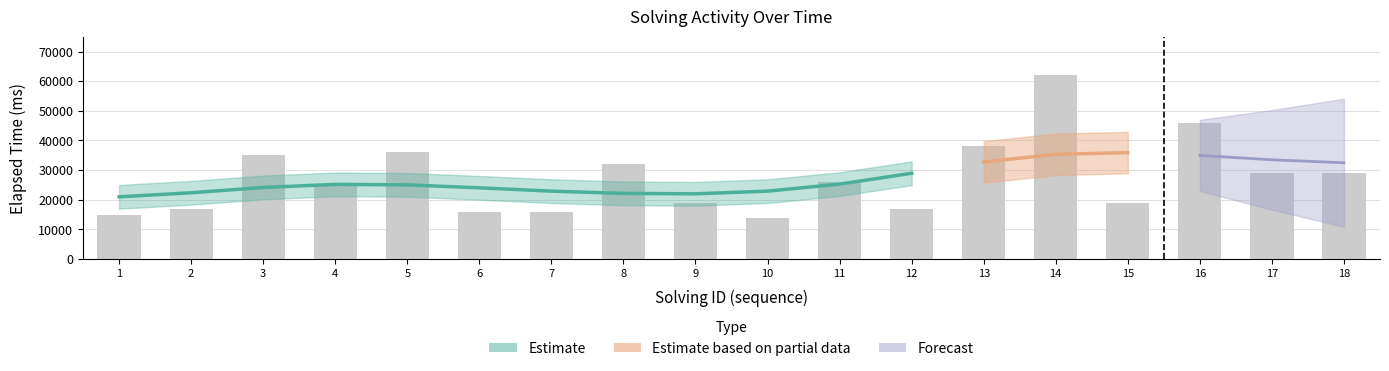

Reading right to left, extract all data points from this chart.

29000	29000	46000	19000	62000	38000	17000	26000	14000	19000	32000	16000	16000	36000	25000	35000	17000	15000